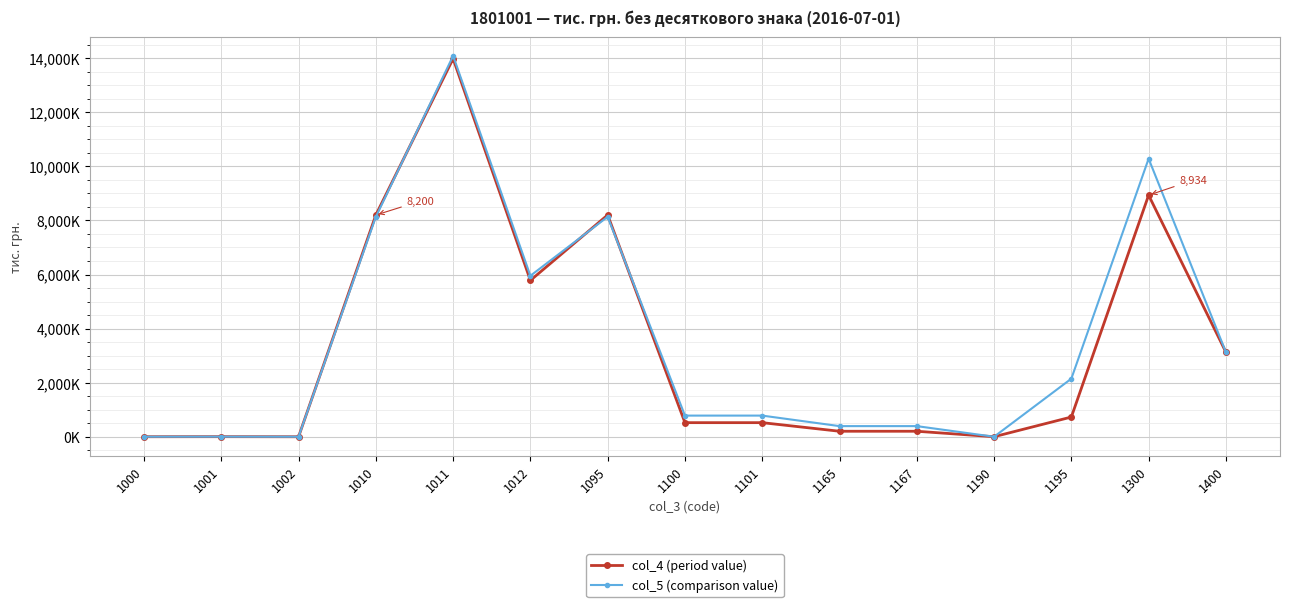

Between which two adjacent categories do col_4 (period value) and col_5 (comparison value) first intersect?

1010 and 1011